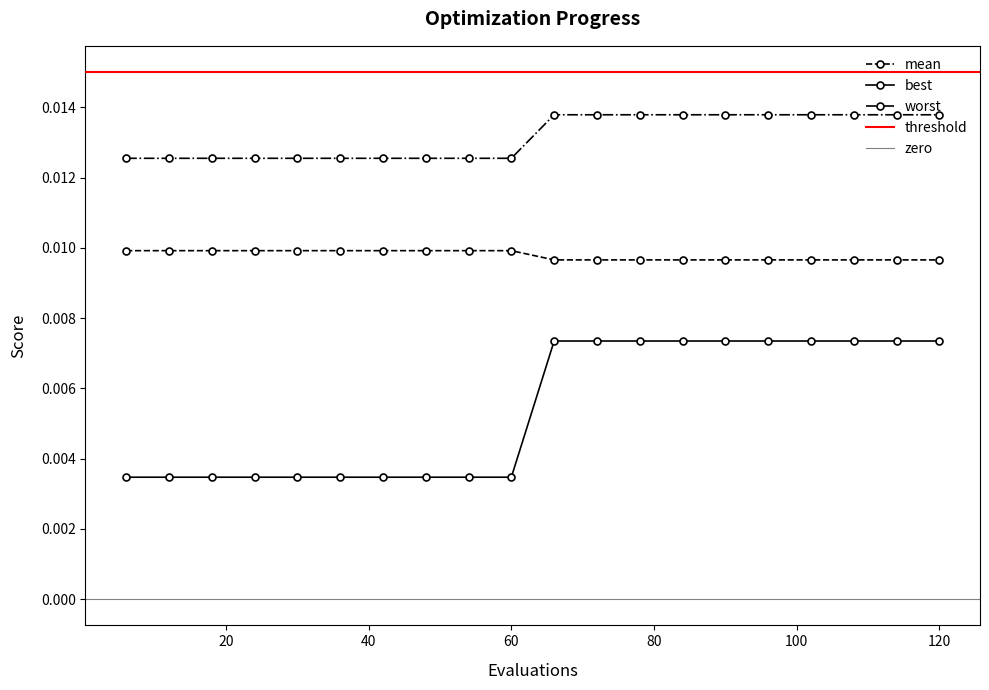

Count the number of data series in this chart.

3